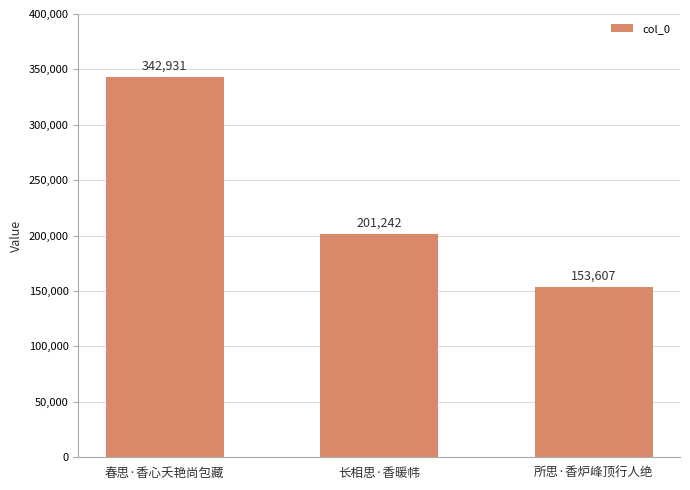

Reading right to left, transcribe all the data shown in this chart.

153607	201242	342931